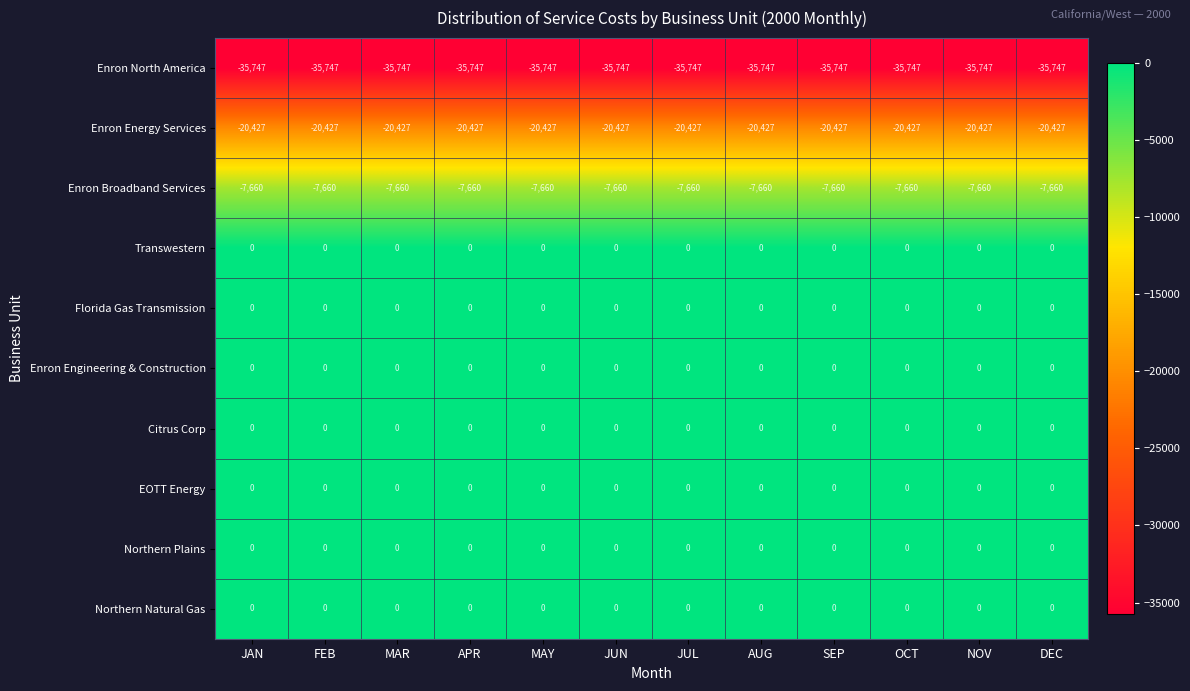

What is the spread (max minus min) of values at SEP?

35747